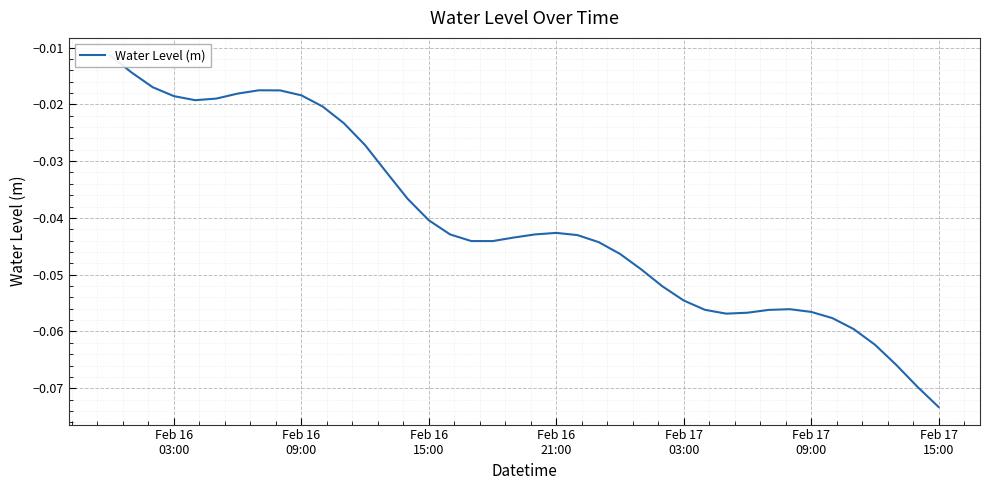

Reading right to left, transcribe all the data shown in this chart.

-0.1	-0.1	-0.1	-0.1	-0.1	-0.1	-0.1	-0.1	-0.1	-0.1	-0.1	-0.1	-0.1	-0.1	-0.0	-0.0	-0.0	-0.0	-0.0	-0.0	-0.0	-0.0	-0.0	-0.0	-0.0	-0.0	-0.0	-0.0	-0.0	-0.0	-0.0	-0.0	-0.0	-0.0	-0.0	-0.0	-0.0	-0.0	-0.0	-0.0